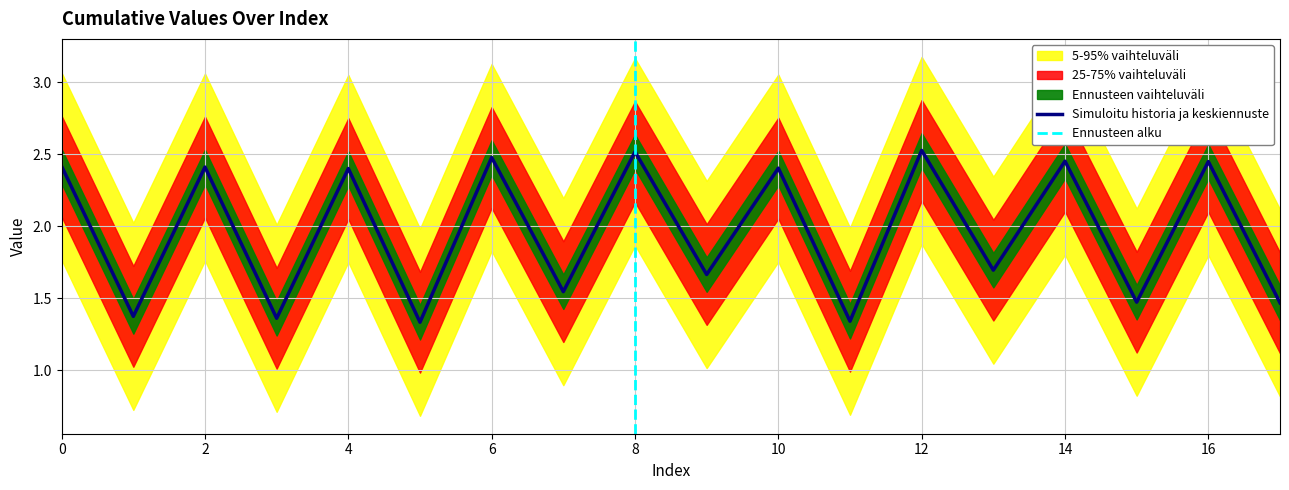

How many values exceed 2?

9